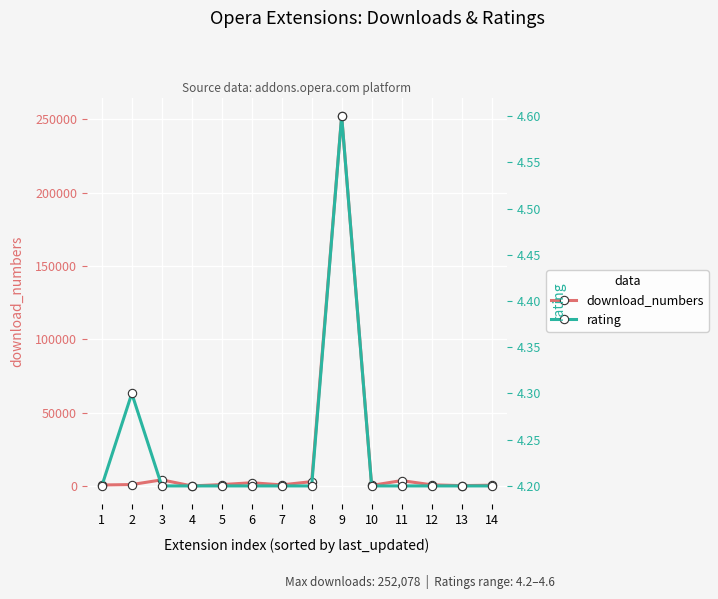

Reading right to left, transcribe all the data shown in this chart.

download_numbers: 14=699.0	13=405.0	12=953.0	11=3829.0	10=553.0	9=252078.0	8=3125.0	7=907.0	6=2359.0	5=1120.0	4=198.0	3=4342.0	2=1127.0	1=842.0
rating: 14=4.2	13=4.2	12=4.2	11=4.2	10=4.2	9=4.6	8=4.2	7=4.2	6=4.2	5=4.2	4=4.2	3=4.2	2=4.3	1=4.2